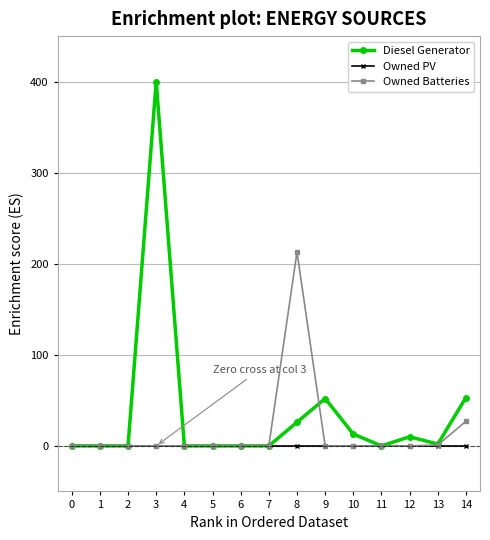

How many values in the Owned Batteries series exceed 0?

3